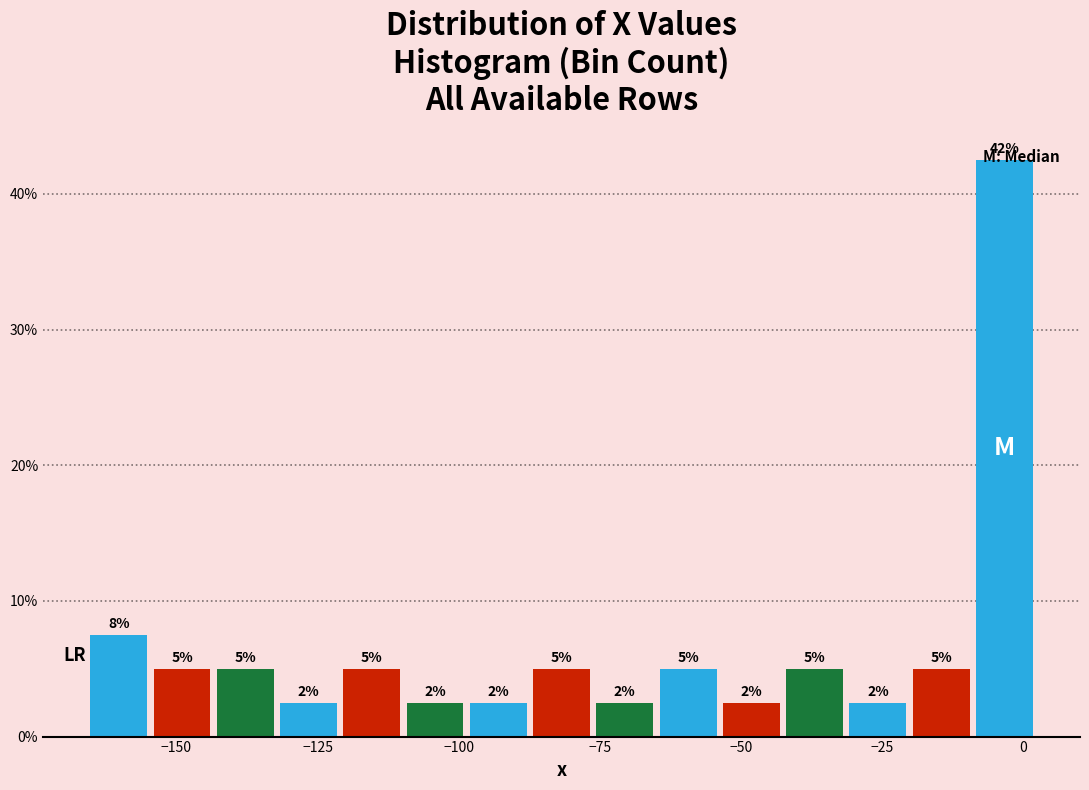

Read against the x-axis, roughly where is the centre of the tallest bar?

-5